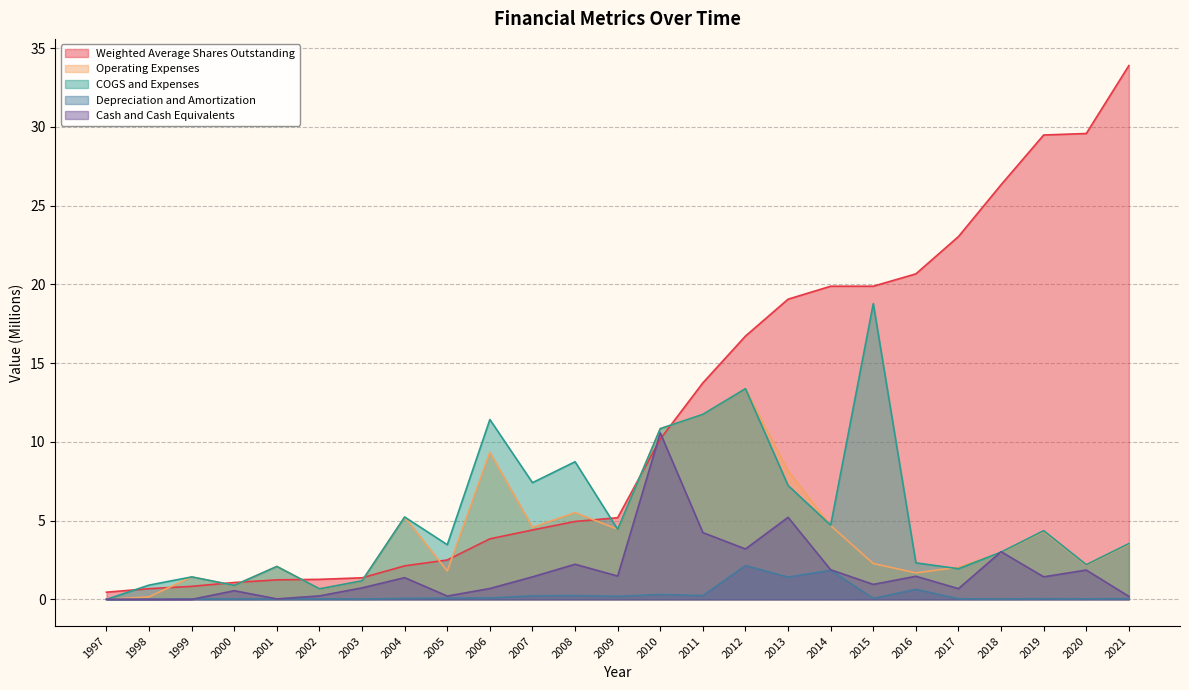

How many data points in Weighted Average Shares Outstanding are less than 5?

12